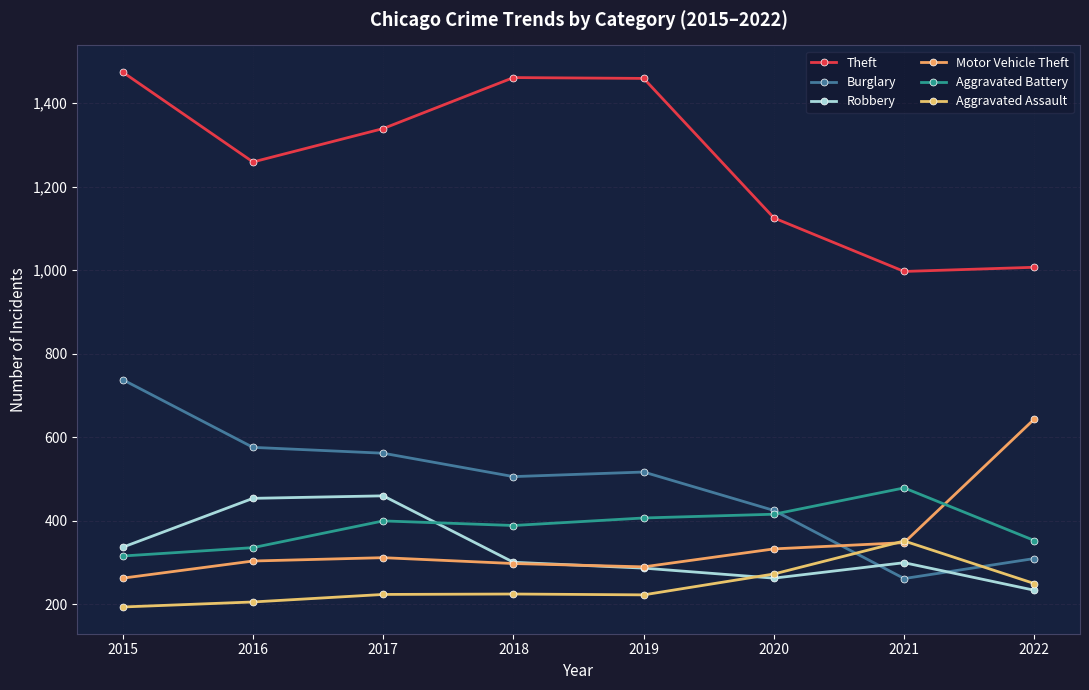

True or false: Theft and Robbery cross at least once.

False